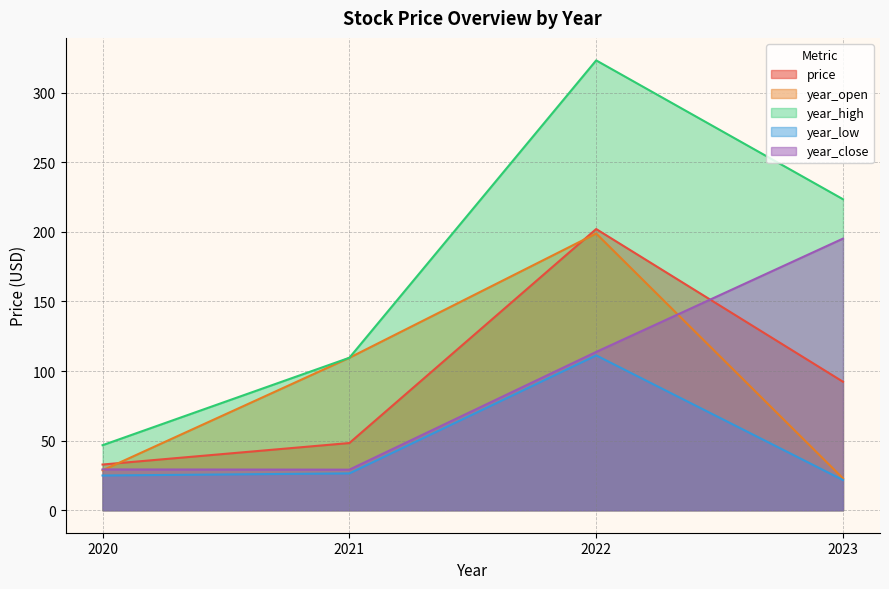

The year_low series shows 41.9 at 2020. True or false?

False